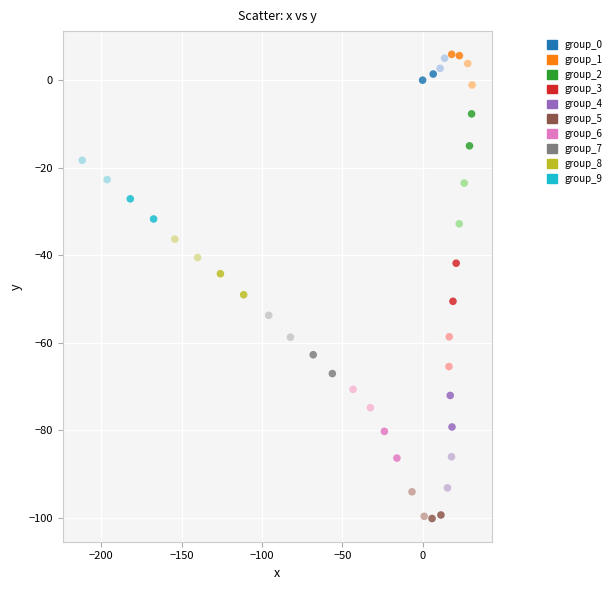

What is the range of X values (max minus min)?

242.7